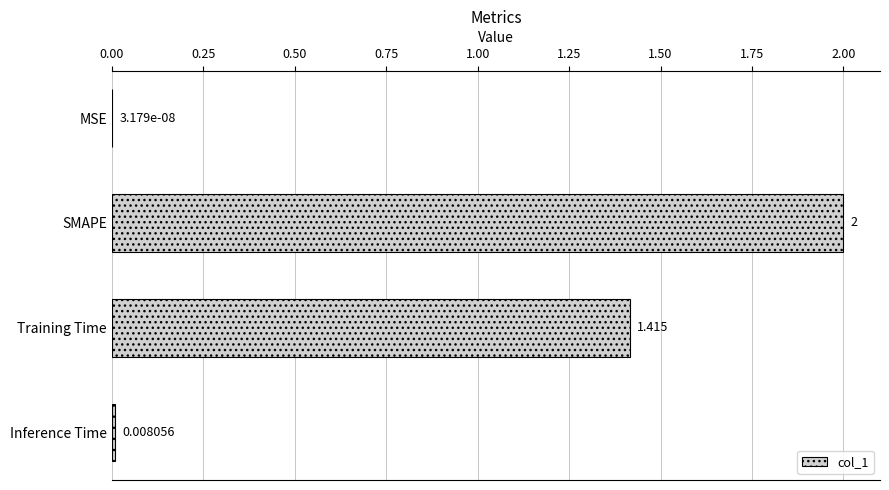

Which has a higher value, Inference Time or MSE?

Inference Time